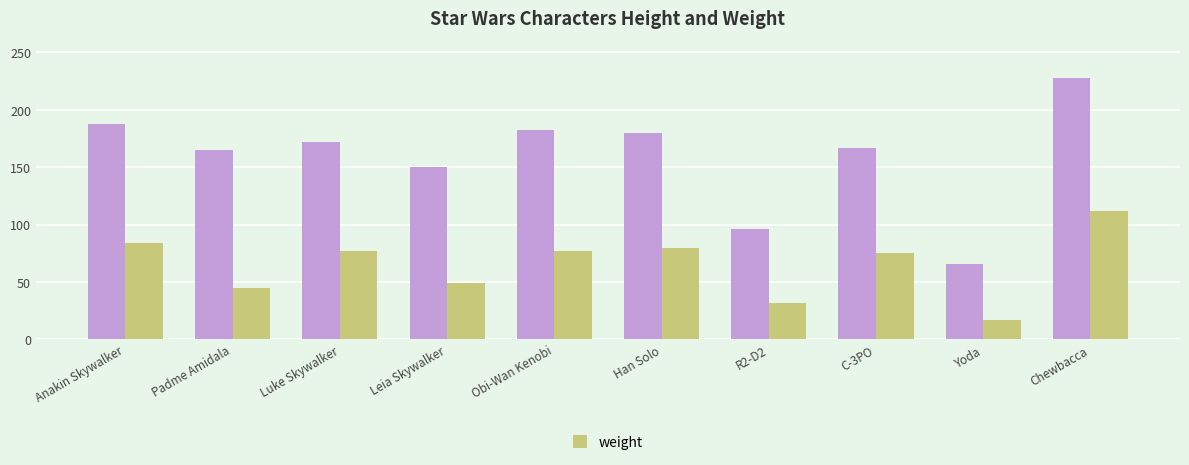

Which category has the highest value across all series?

Chewbacca